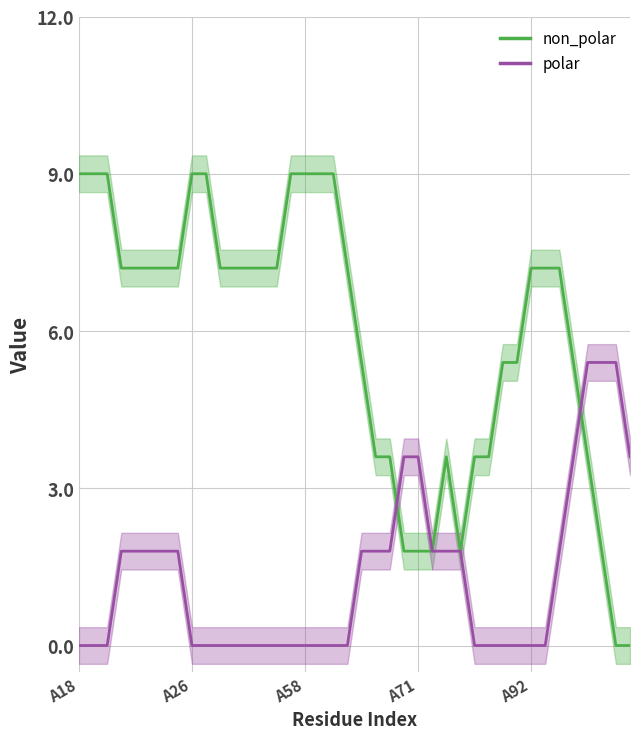

What is the difference between the highest and lowest values at 36?

1.8